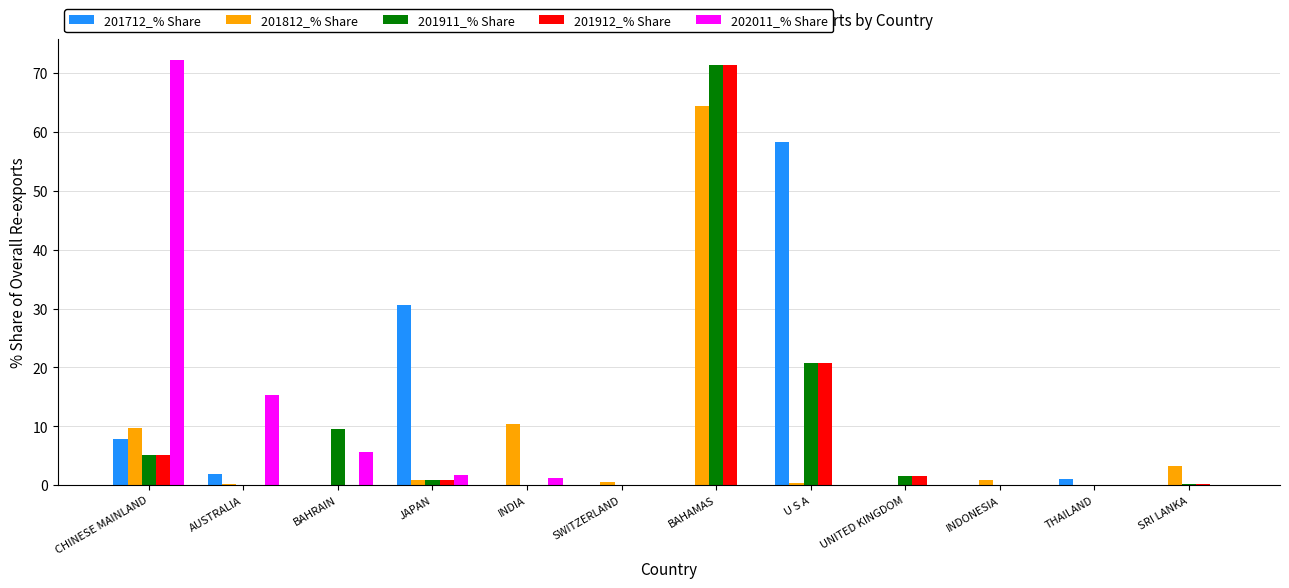

Is it true that 201712_% Share equals -29.5 at BAHRAIN?

False